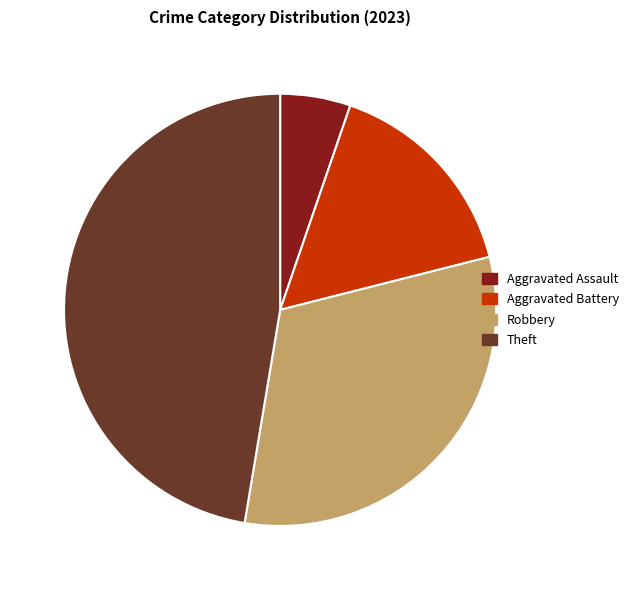

Does Robbery represent more than half of the total?

No